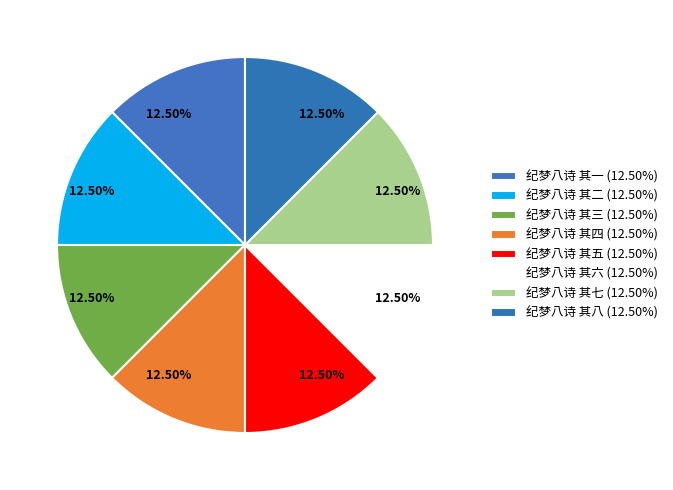

The 纪梦八诗 其三 slice represents 12% of the pie. True or false?

True